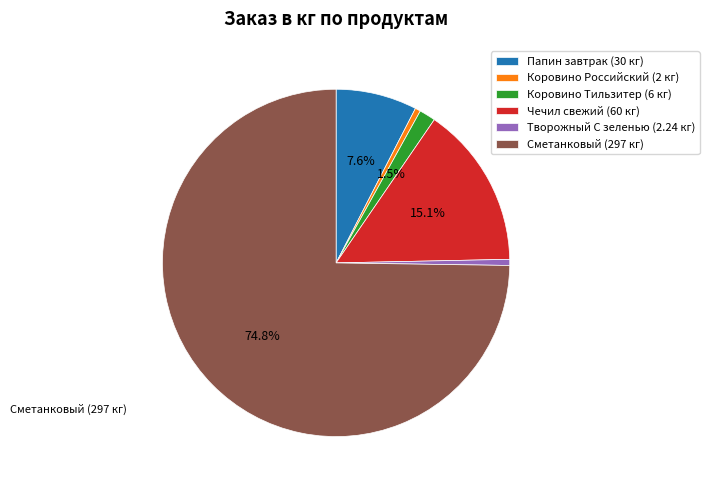

Is the sum of Чечил свежий (60 кг) and Коровино Российский (2 кг) greater than half?

No